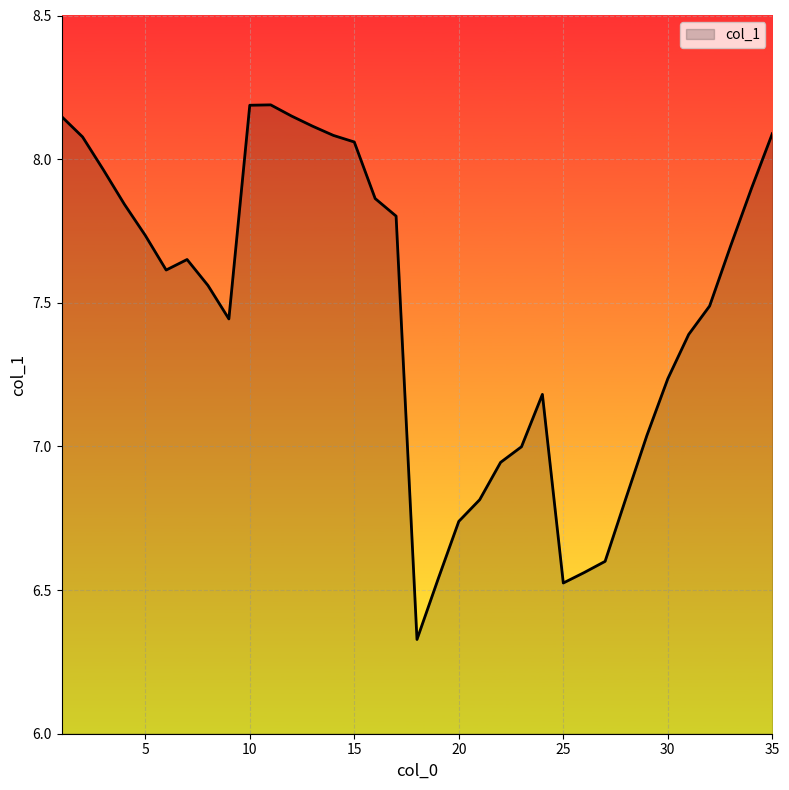

What is the difference between the maximum and minimum values?

1.9